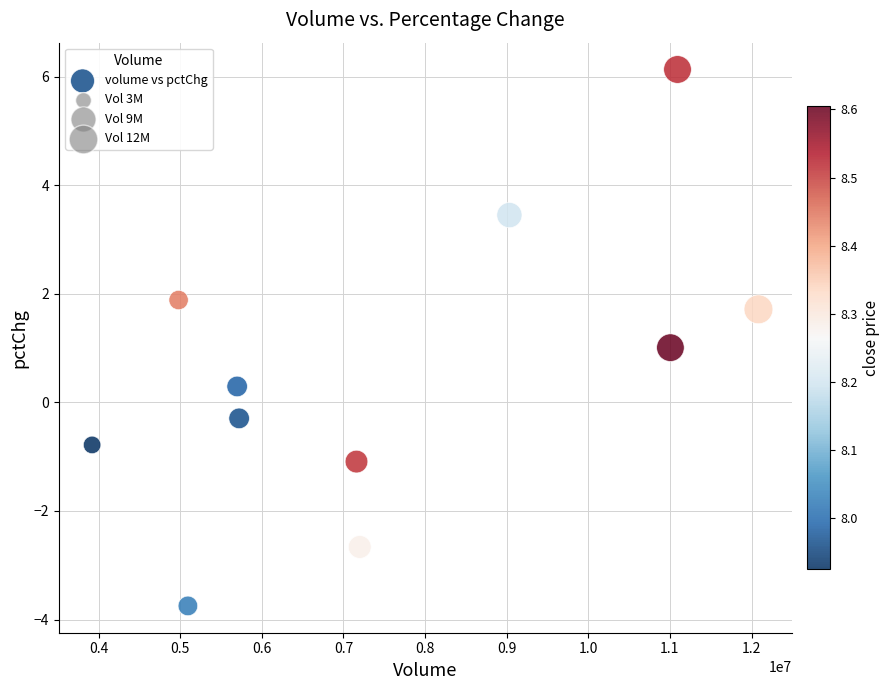

What is the range of Y values (max minus min)?

9.9